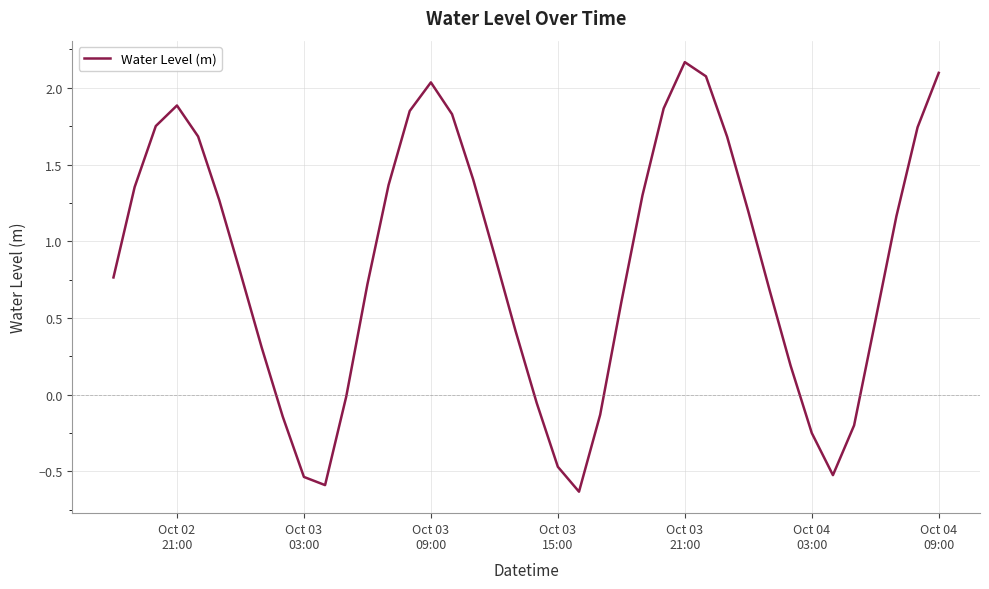

What is the difference between the maximum and minimum values?

2.8